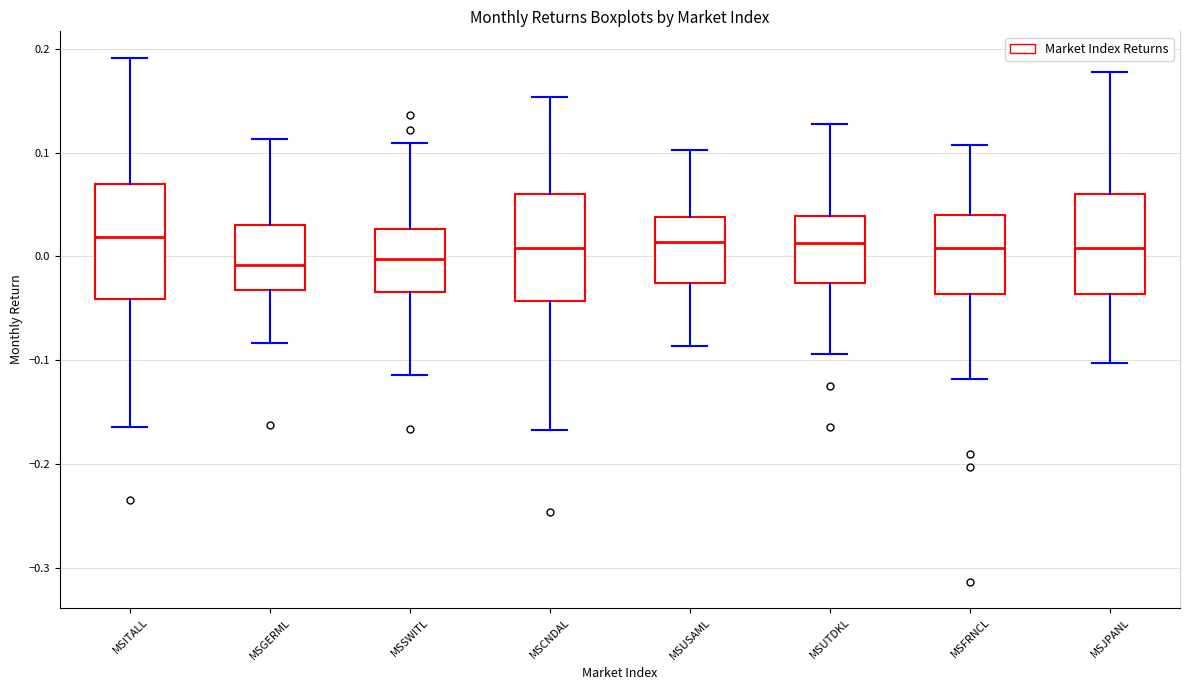

Where does the upper whisker of the box for MSUTDKL end on the y-axis? The values are not printed on the chart, so give them approximately, as read against the axis.

0.13